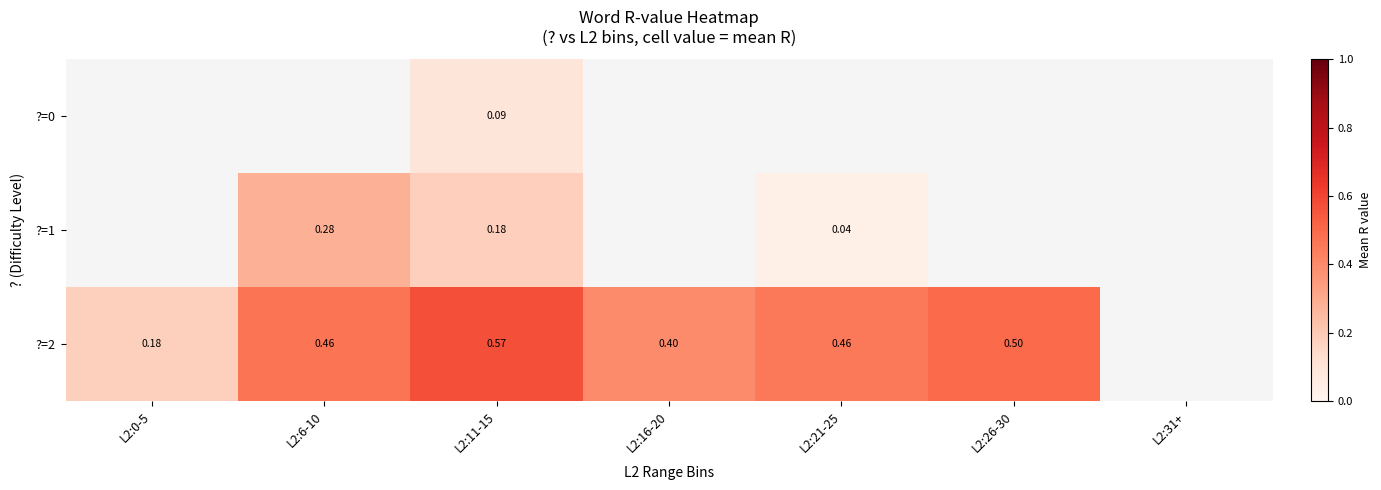

Is the value of ?=1 at L2:6-10 greater than the value of ?=2 at L2:11-15?

No